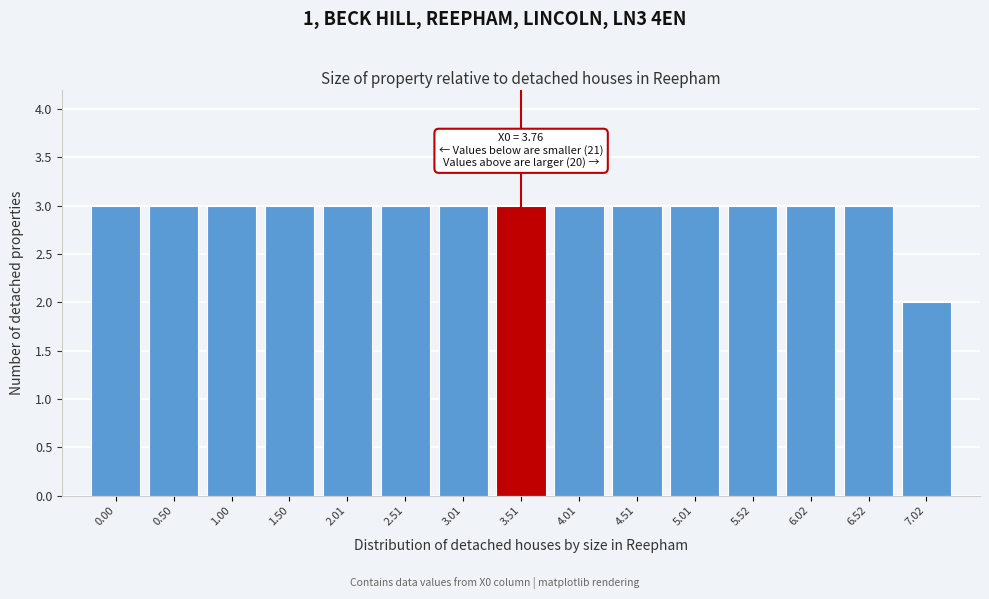

Reading right to left, transcribe all the data shown in this chart.

2	3	3	3	3	3	3	3	3	3	3	3	3	3	3